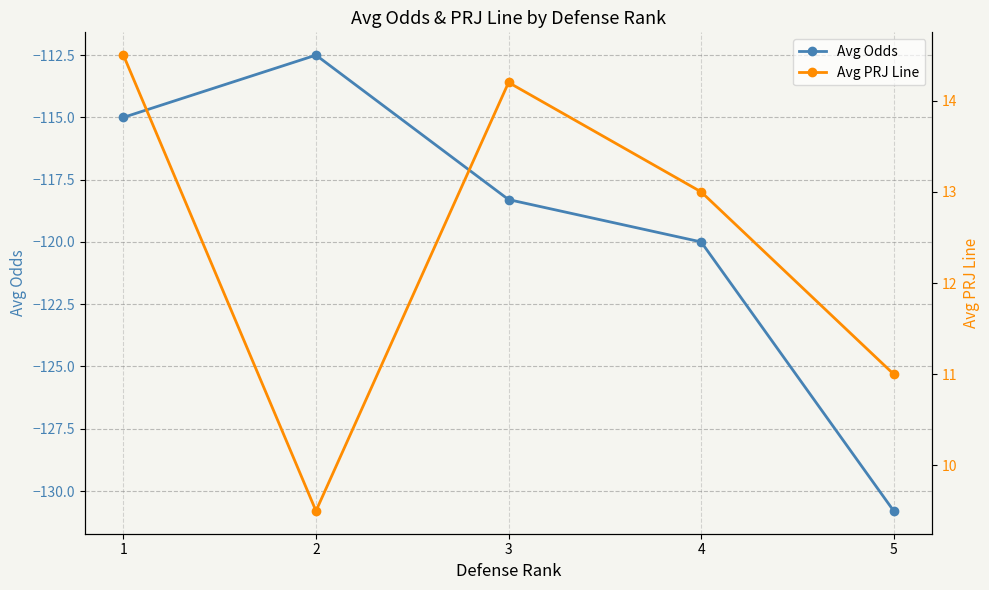

True or false: Avg Odds and Avg PRJ Line intersect in this chart.

False